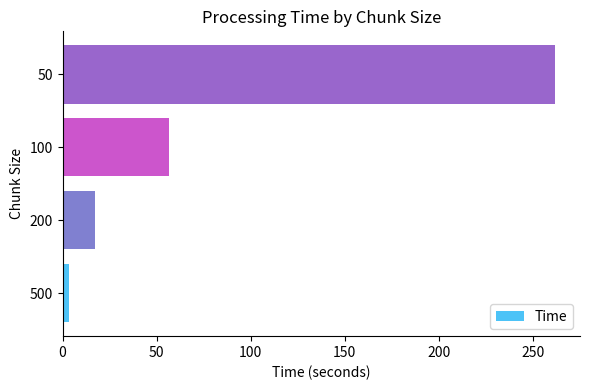

Are the bars horizontal?

Yes